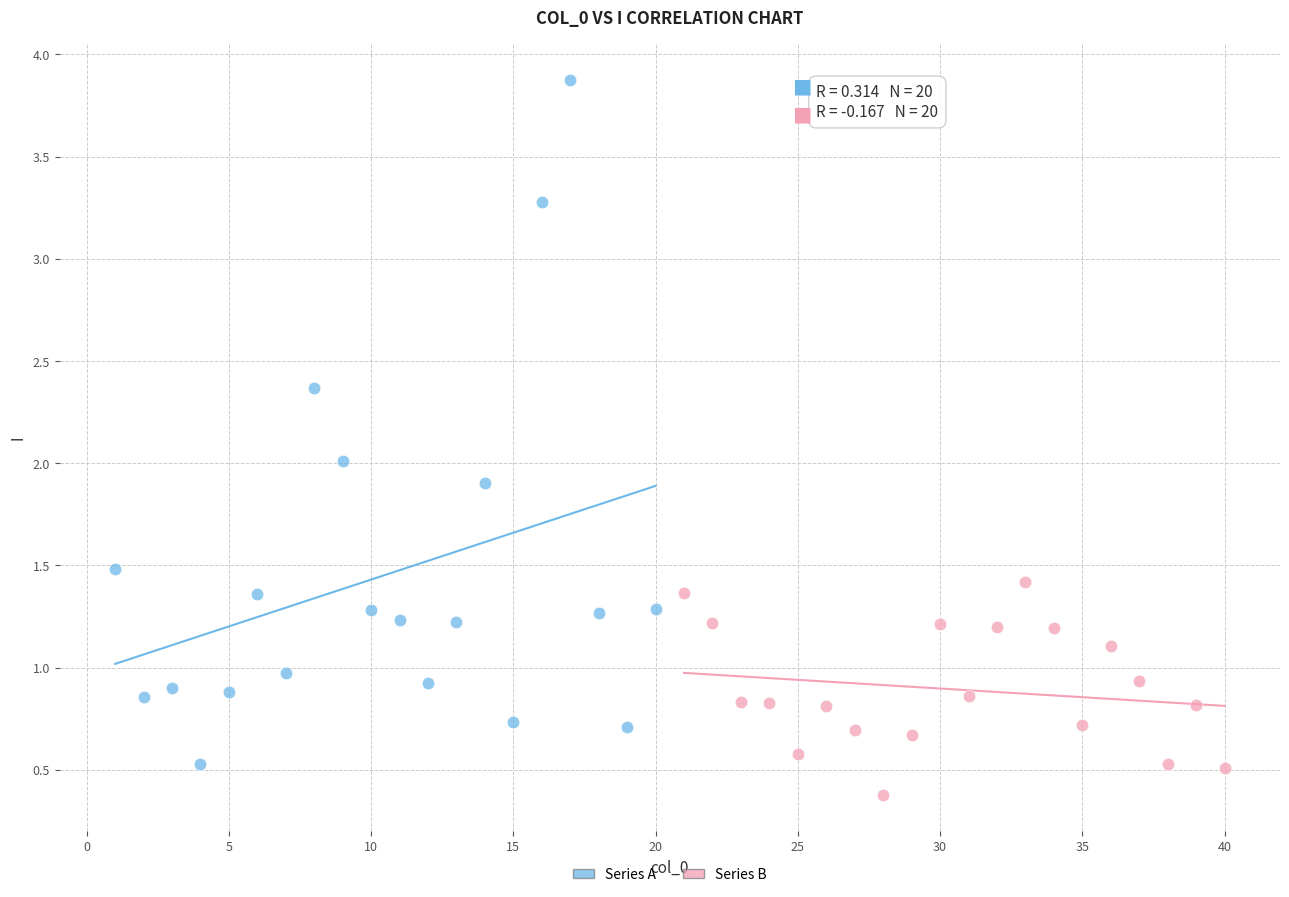

What are all the series names shown in the legend?

Series A, Series B